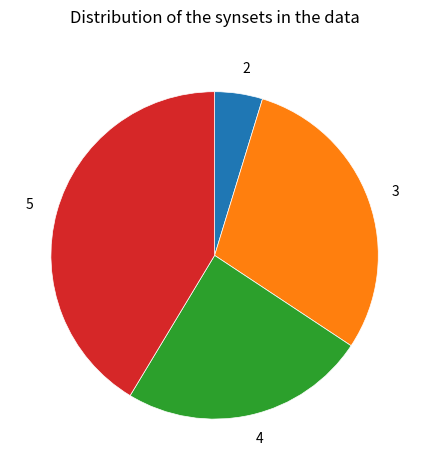

Does any single category account for the majority?

No